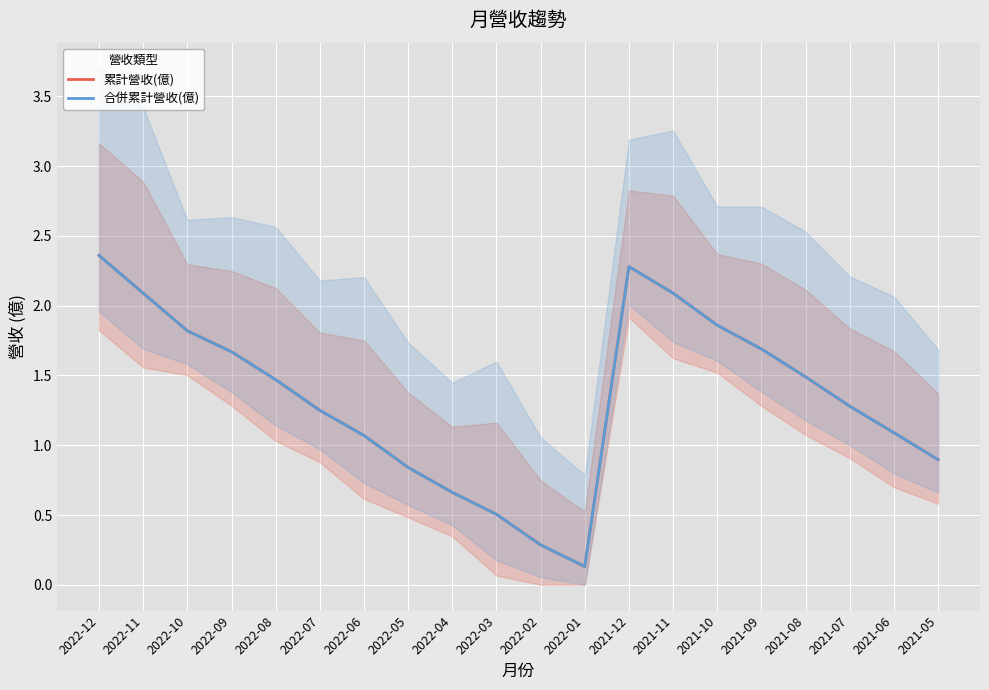

What is the total value across all series at 2022-12?

4.7